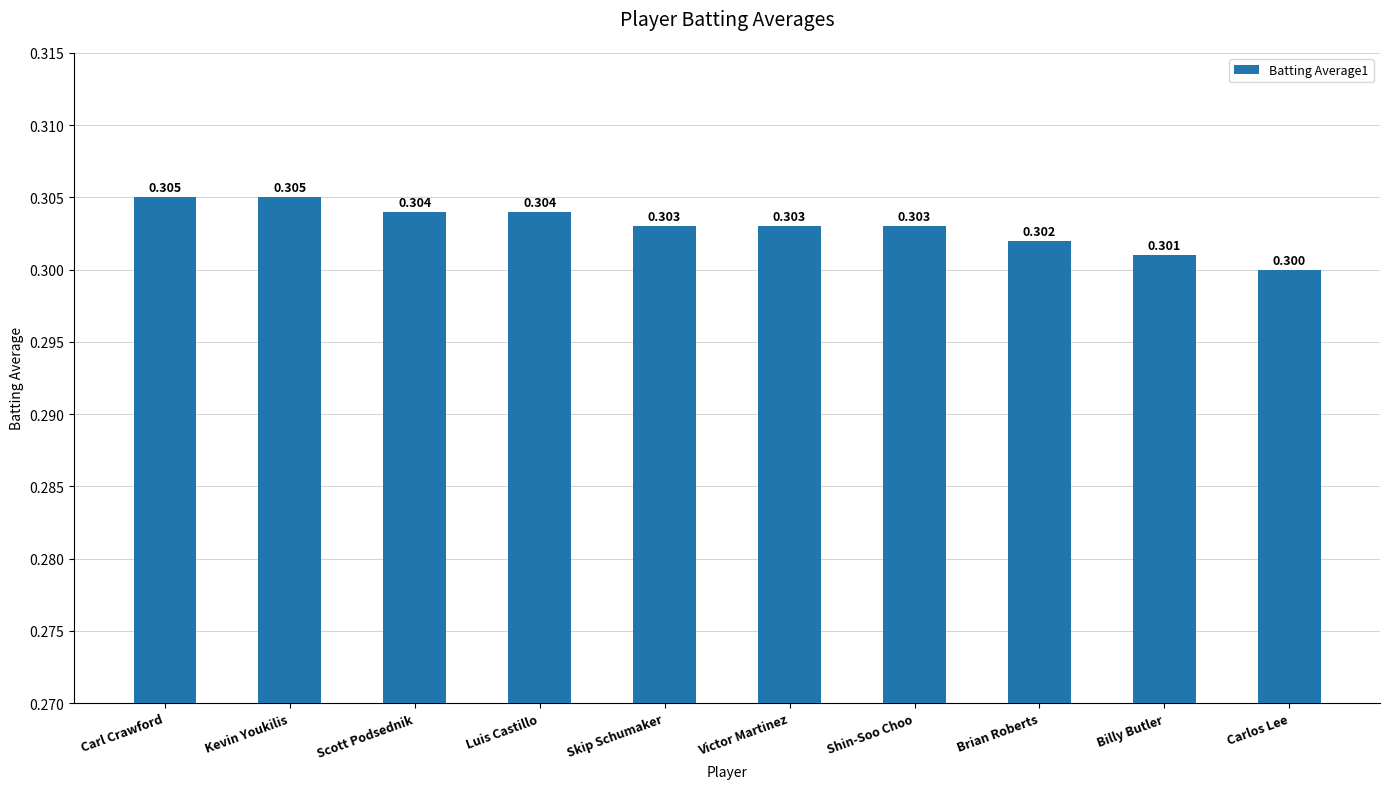

Which has a higher value, Scott Podsednik or Billy Butler?

Scott Podsednik